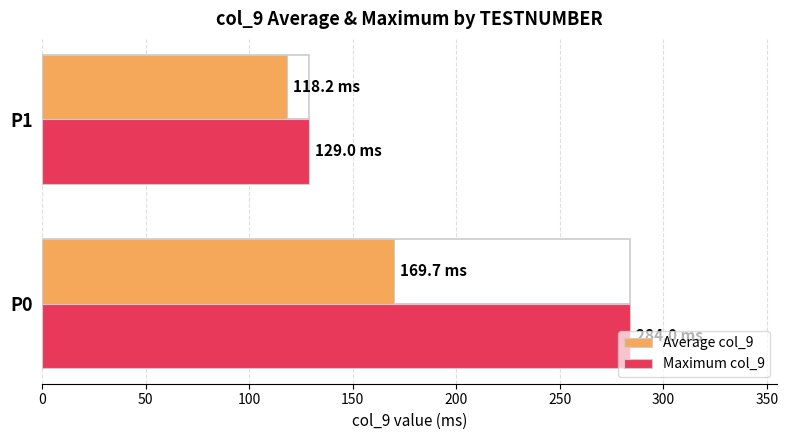

The value of Maximum col_9 at P1 is 129.0. True or false?

True